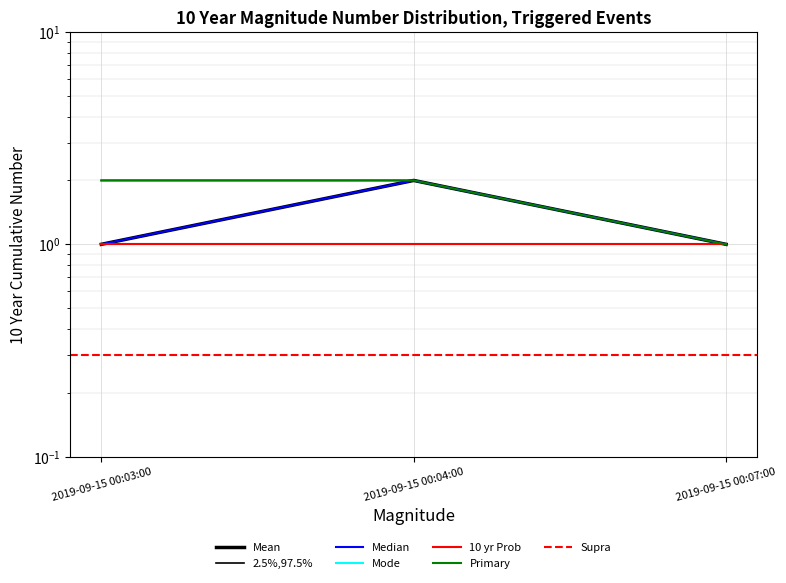

At which category does the chart reach its minimum across all series?

2019-09-15 00:03:00